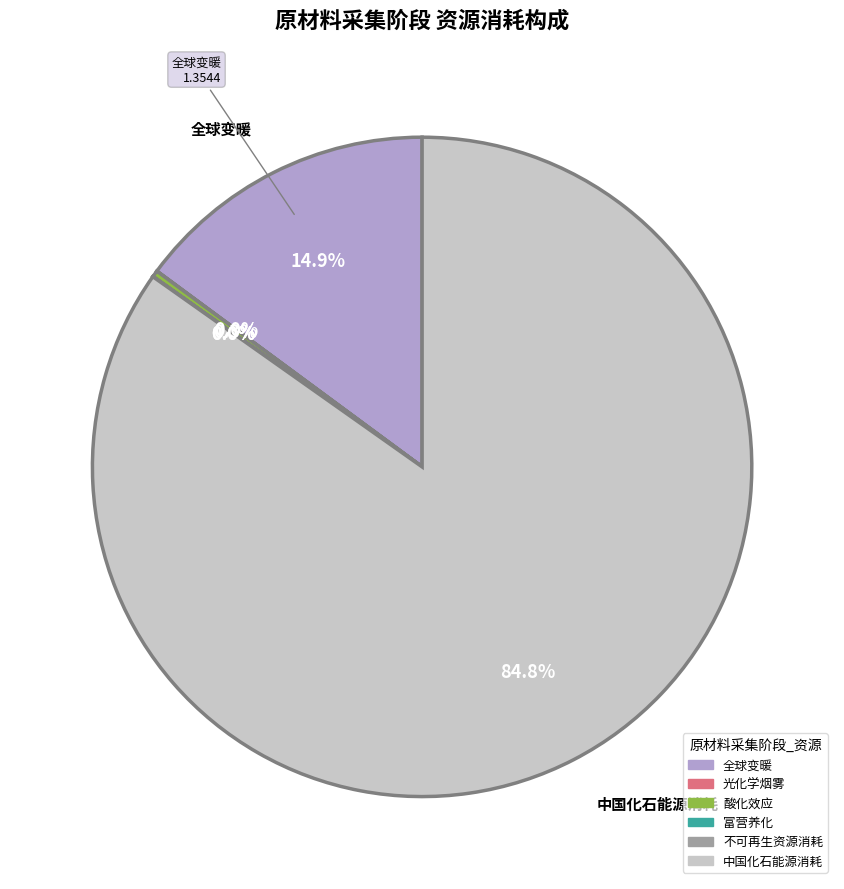

Which category has the biggest portion of the pie?

中国化石能源消耗